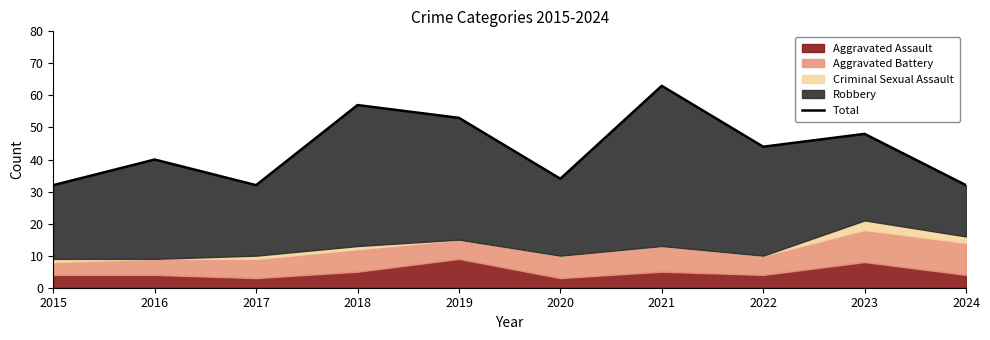

Between 2022 and 2017, which is larger?

2022